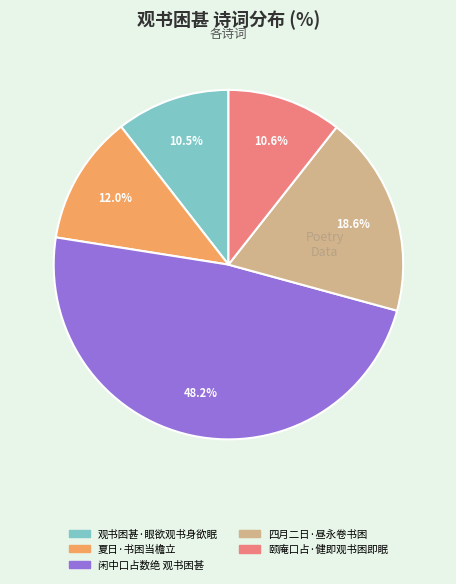

Does any single category account for the majority?

No